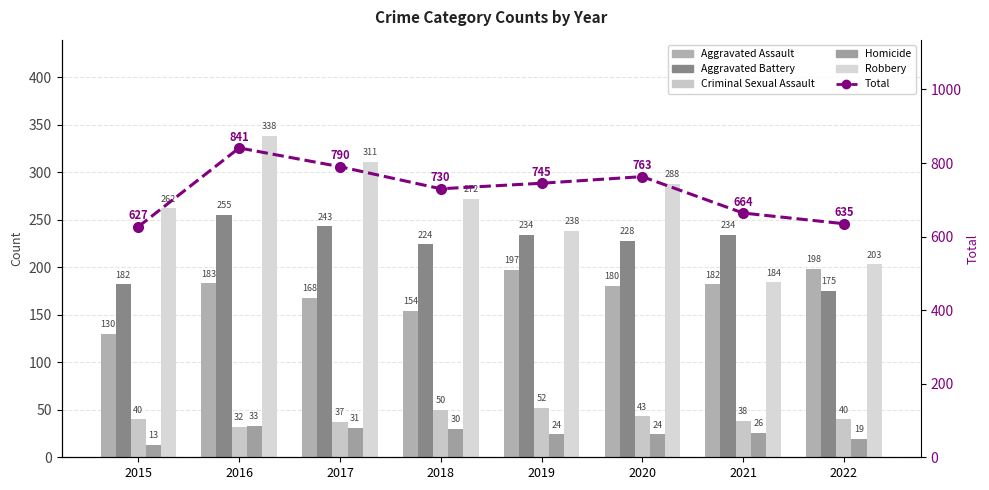

Is it true that Aggravated Assault equals 182 at 2021?

True